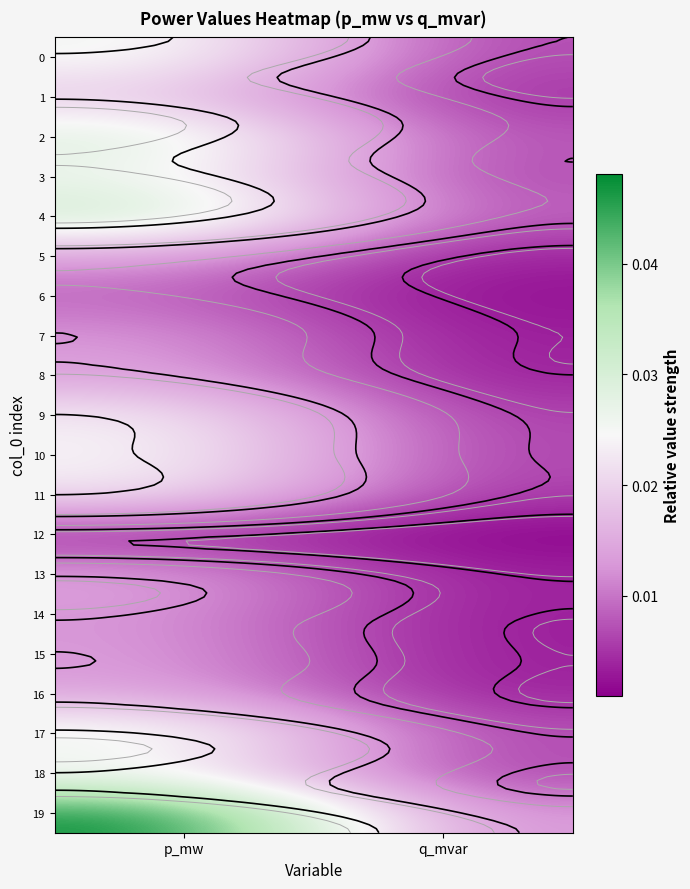

At q_mvar, list the series in order from smallest to largest.

12, 6, 14, 7, 15, 5, 8, 16, 13, 1, 11, 9, 18, 10, 0, 3, 17, 2, 4, 19